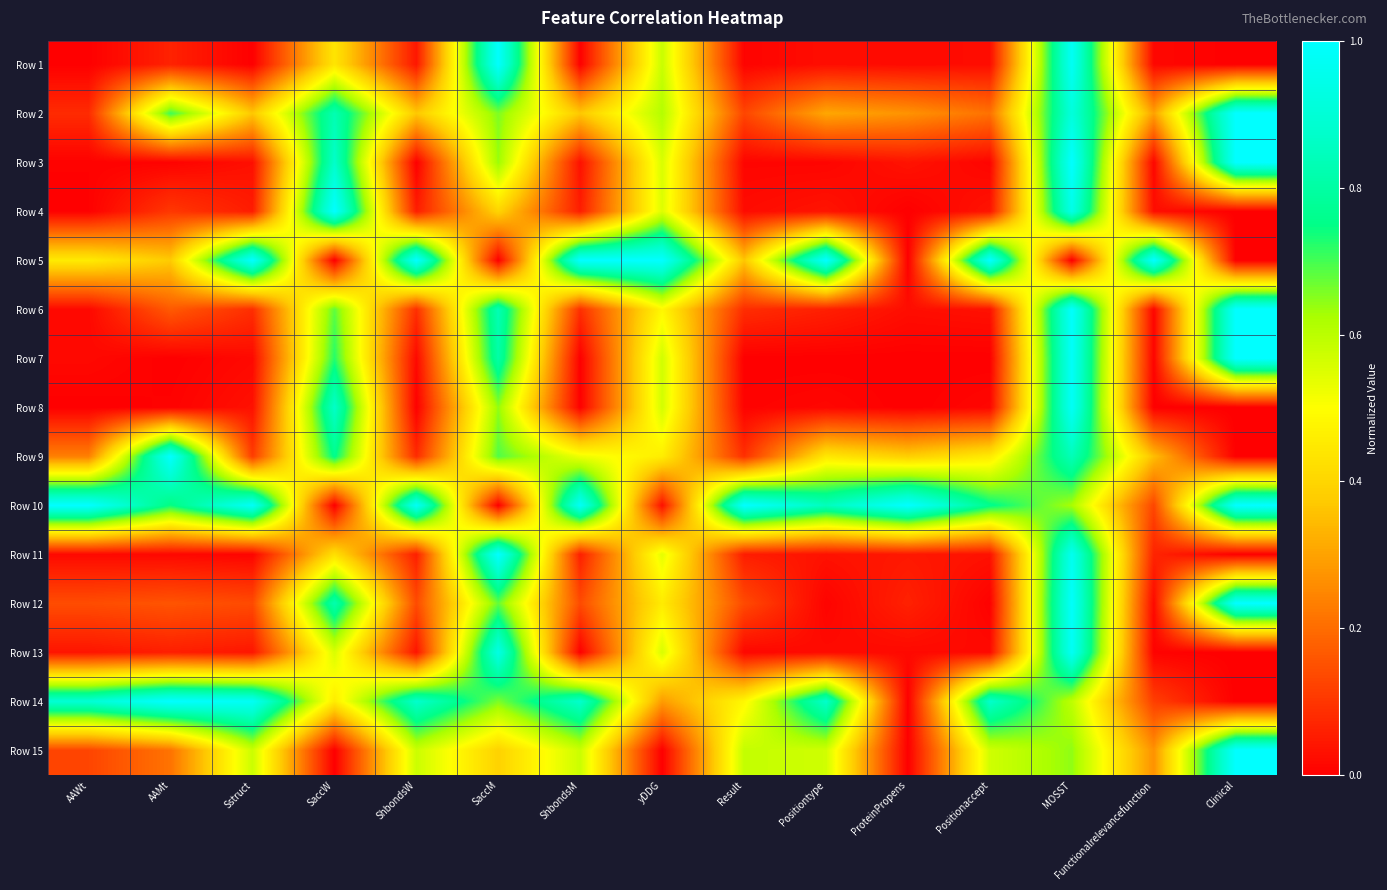

At how many categories does at least one series exceed 0?

15